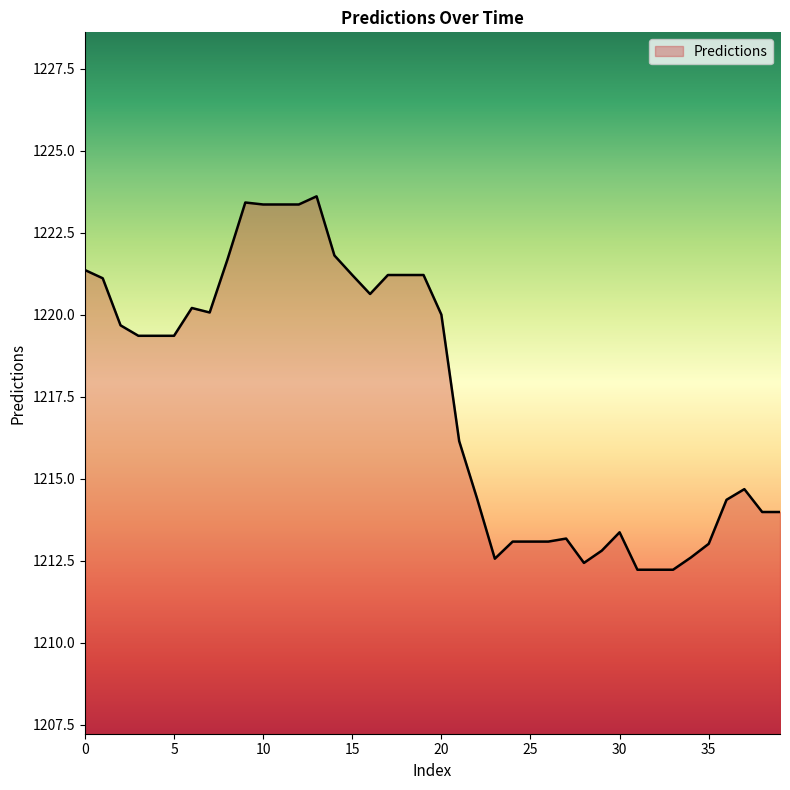

What is the smallest value displayed?

1212.2